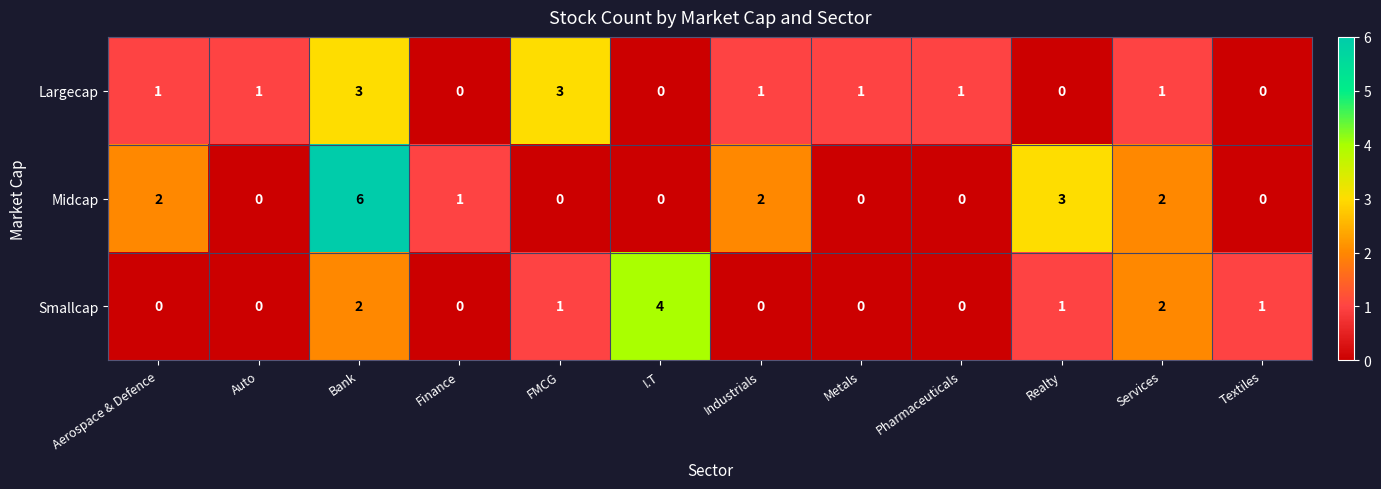

At which label does Midcap first exceed 1?

Aerospace & Defence